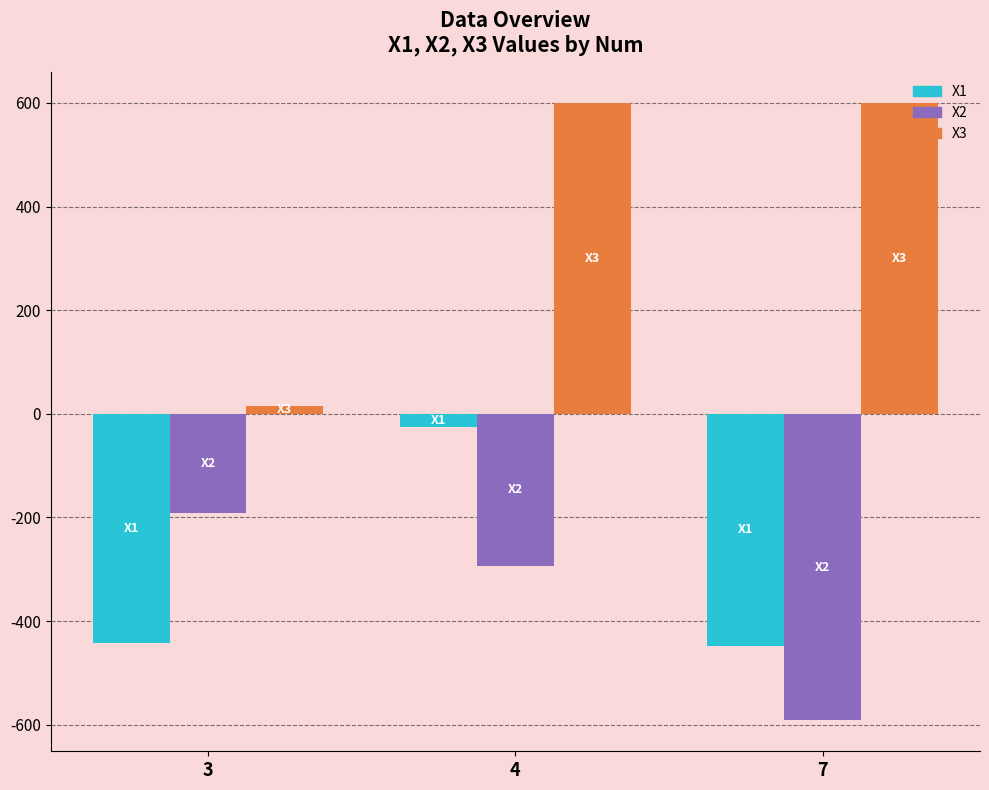

What is the lowest value of the X1 series?

-448.0